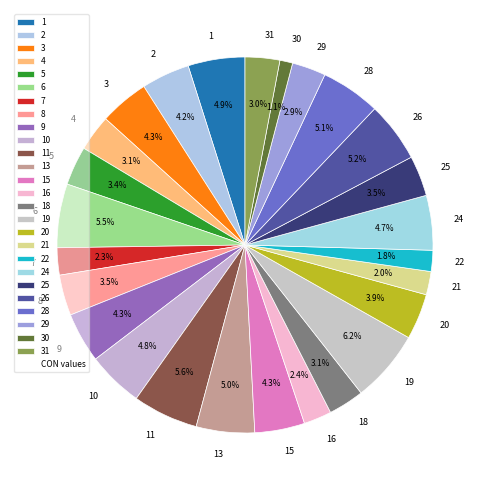

Does 7 account for over 50% of the chart?

No